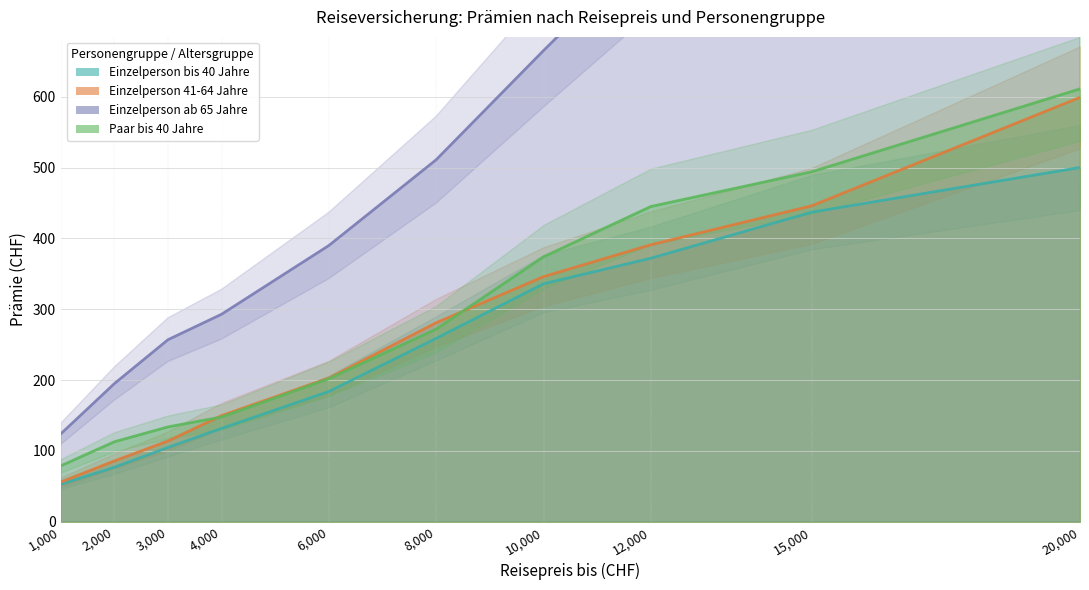

How many lines are shown in the chart?

4